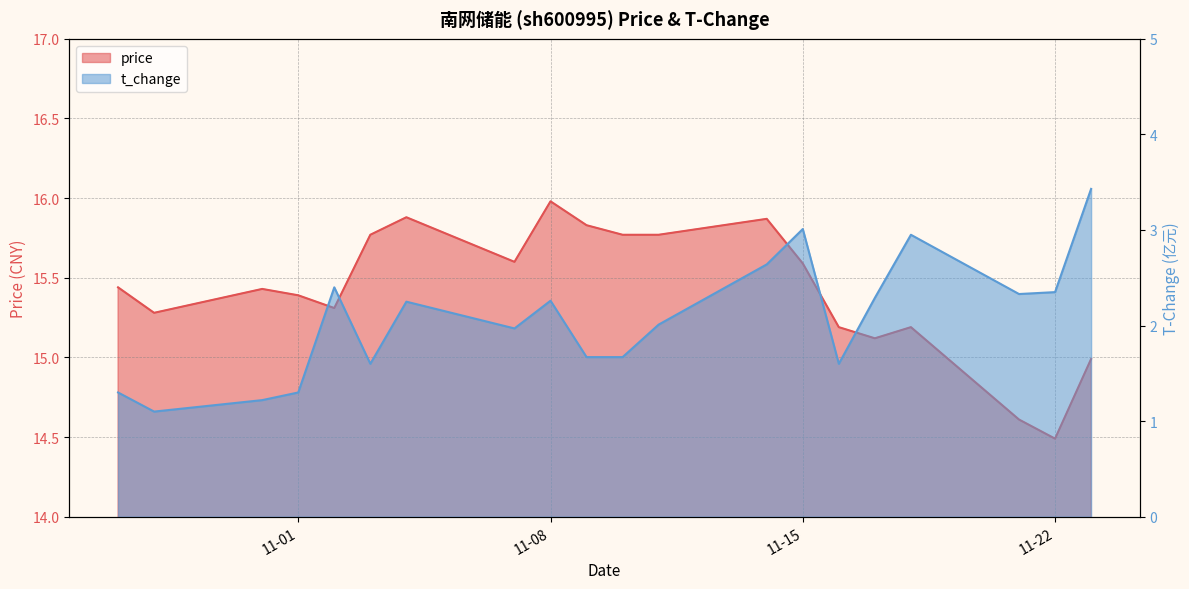

Which series has the largest range (max minus min)?

t_change